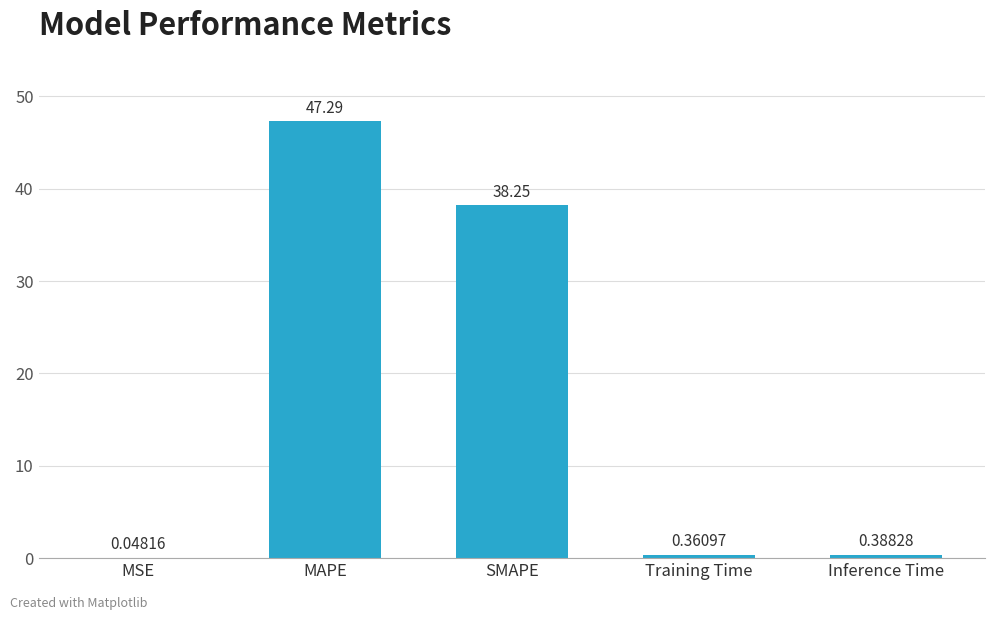

Are the bars horizontal?

No